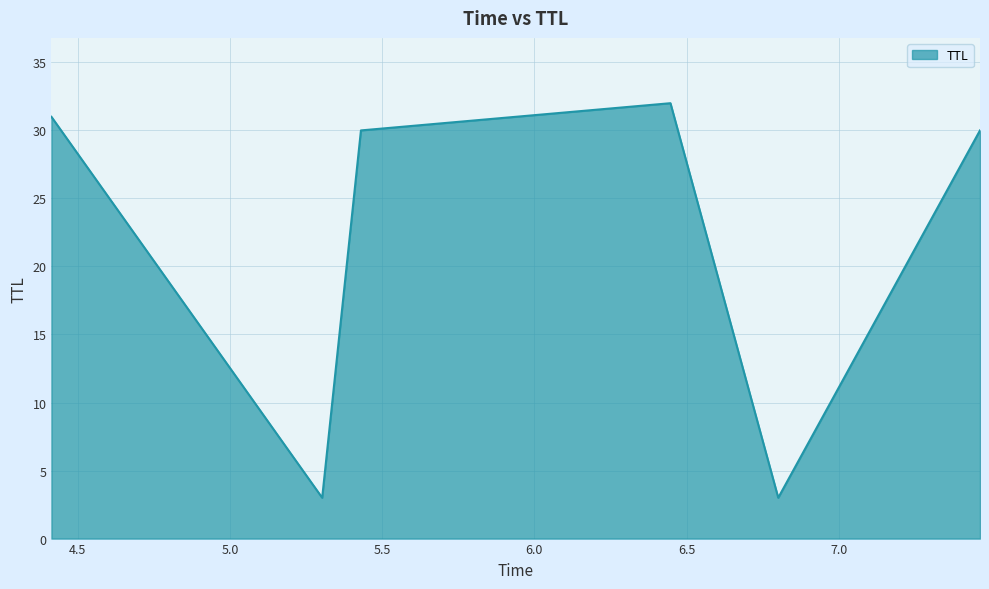

True or false: the data has more than 0 interior local peaks.

True